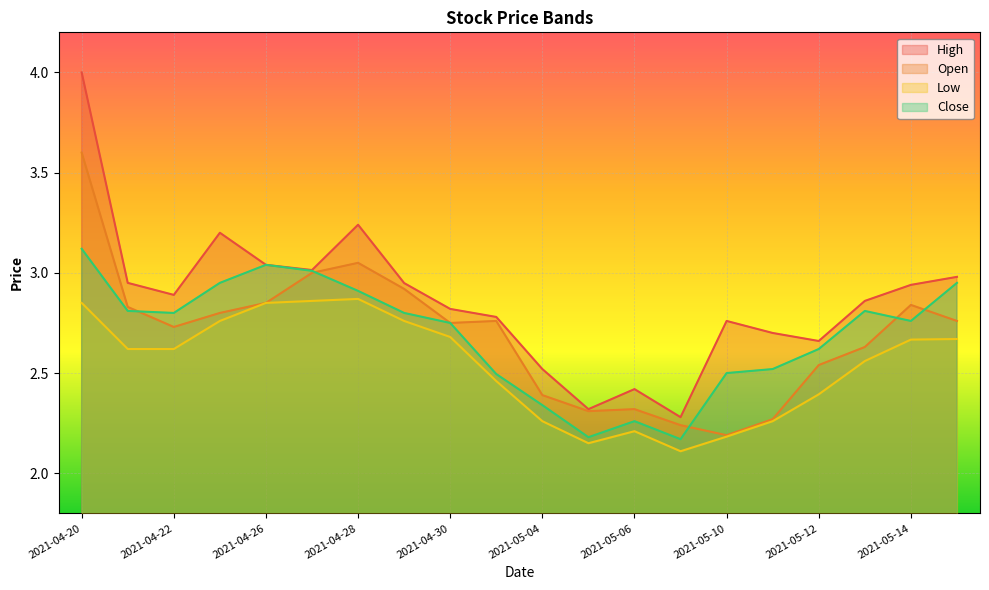

Reading left to right, what are all the values shown in this chart?

High: 4.0	3.0	2.9	3.2	3.0	3.0	3.2	2.9	2.8	2.8	2.5	2.3	2.4	2.3	2.8	2.7	2.7	2.9	2.9	3.0
Open: 3.6	2.8	2.7	2.8	2.8	3.0	3.0	2.9	2.8	2.8	2.4	2.3	2.3	2.2	2.2	2.3	2.5	2.6	2.8	2.8
Low: 2.8	2.6	2.6	2.8	2.8	2.9	2.9	2.8	2.7	2.5	2.3	2.2	2.2	2.1	2.2	2.3	2.4	2.6	2.7	2.7
Close: 3.1	2.8	2.8	3.0	3.0	3.0	2.9	2.8	2.8	2.5	2.3	2.2	2.3	2.2	2.5	2.5	2.6	2.8	2.8	3.0